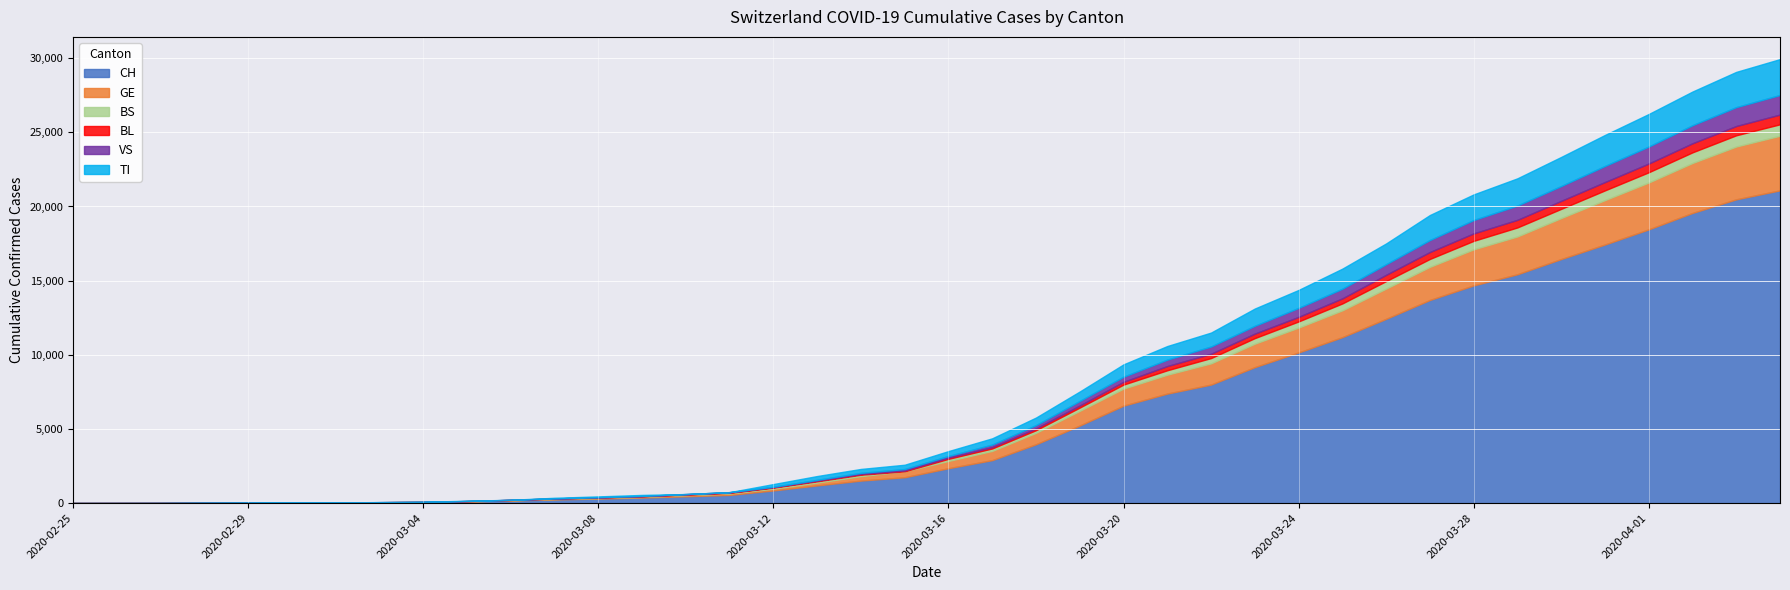

Where is GE nearest to the value 1841?

2020-03-25